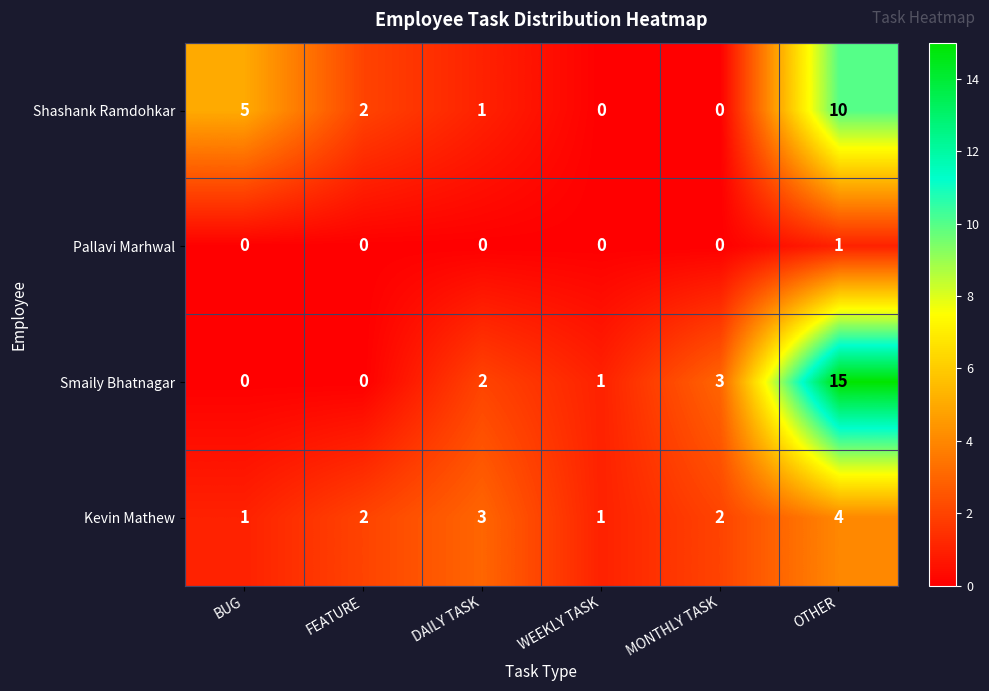

Reading left to right, transcribe all the data shown in this chart.

Shashank Ramdohkar: BUG=5	FEATURE=2	DAILY TASK=1	WEEKLY TASK=0	MONTHLY TASK=0	OTHER=10
Pallavi Marhwal: BUG=0	FEATURE=0	DAILY TASK=0	WEEKLY TASK=0	MONTHLY TASK=0	OTHER=1
Smaily Bhatnagar: BUG=0	FEATURE=0	DAILY TASK=2	WEEKLY TASK=1	MONTHLY TASK=3	OTHER=15
Kevin Mathew: BUG=1	FEATURE=2	DAILY TASK=3	WEEKLY TASK=1	MONTHLY TASK=2	OTHER=4